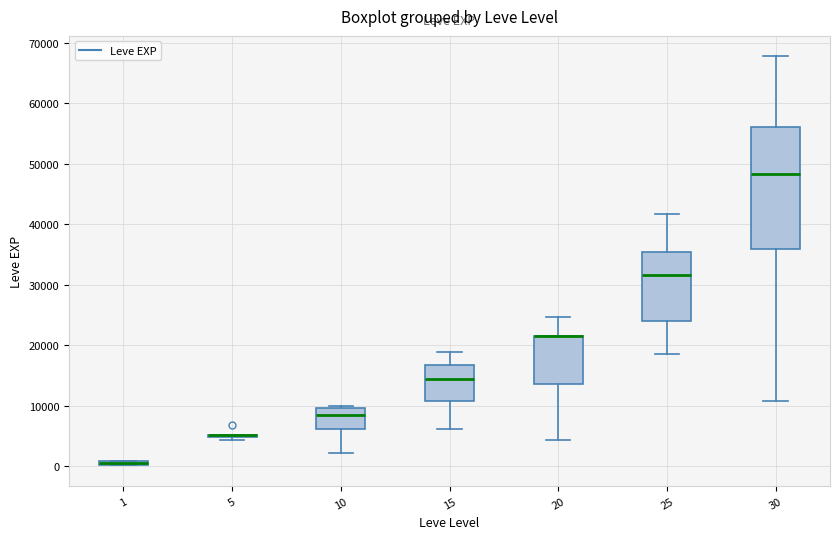

Where does the upper whisker of the box at x = 30 end on the y-axis? The values are not printed on the chart, so give them approximately, as read against the axis.

68000